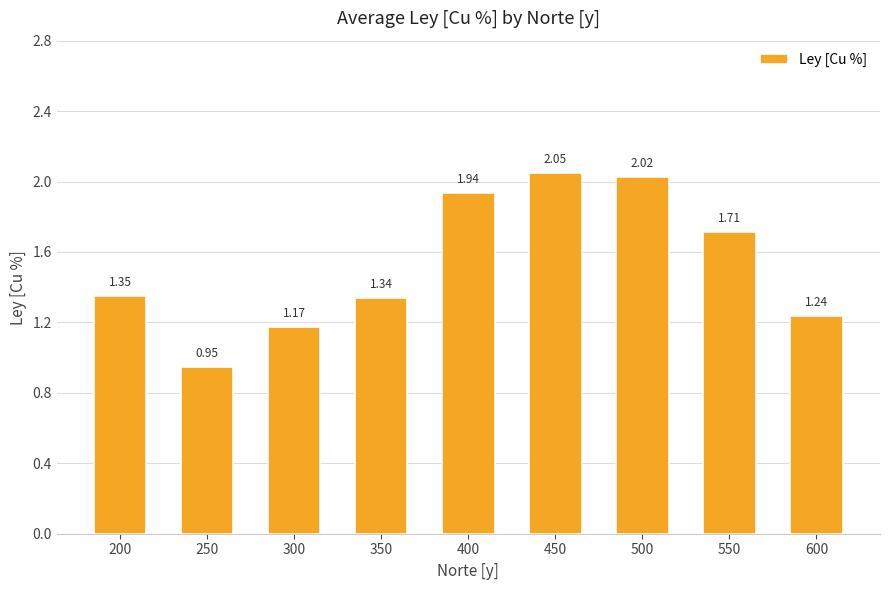

Between 200 and 300, which is larger?

200